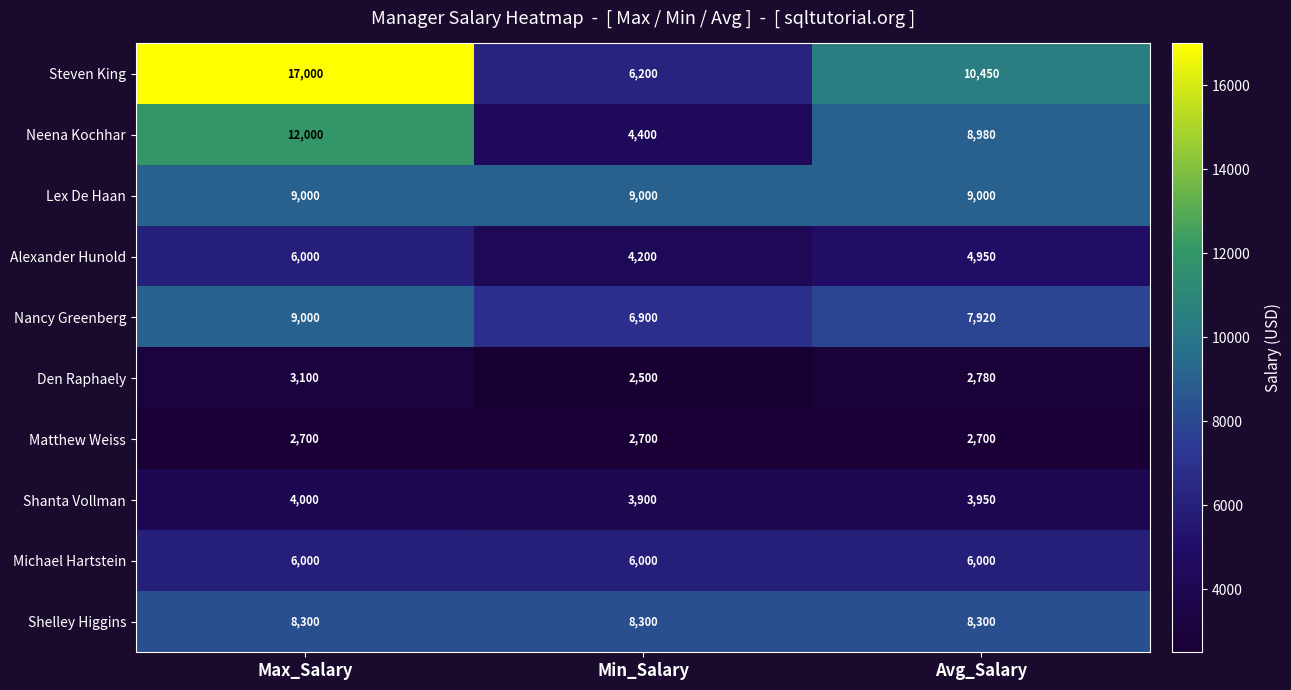

At which label is Den Raphaely closest to 2800?

Avg_Salary